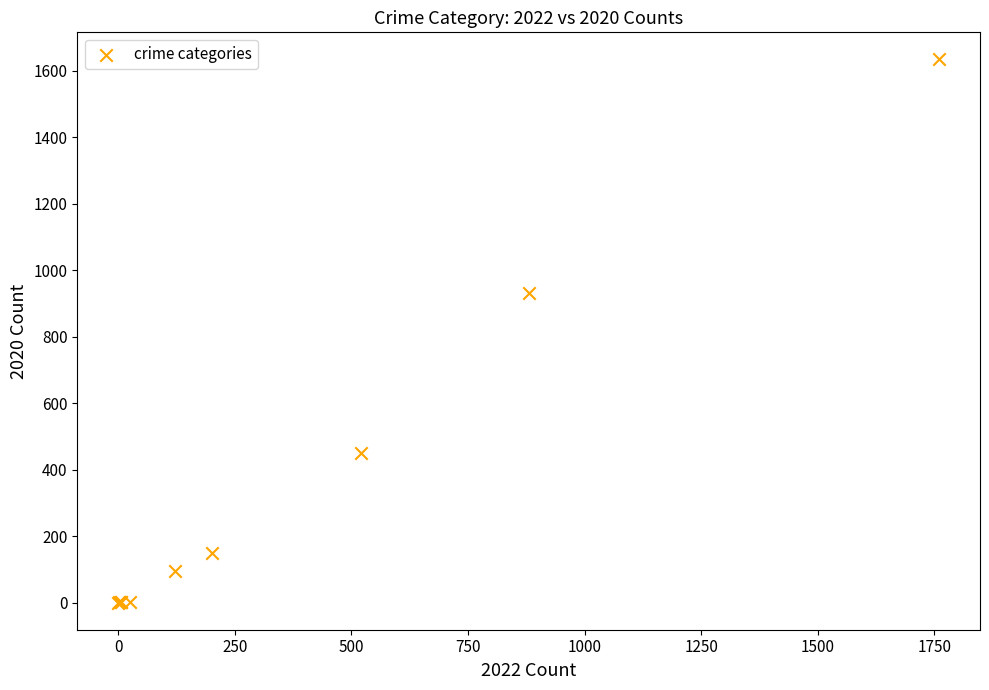

What Y value in the scatter plot is closest to 817?

930